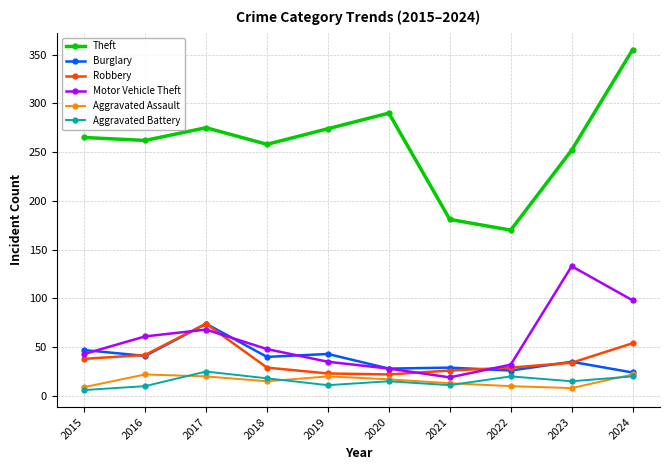

True or false: Aggravated Battery and Burglary intersect in this chart.

False